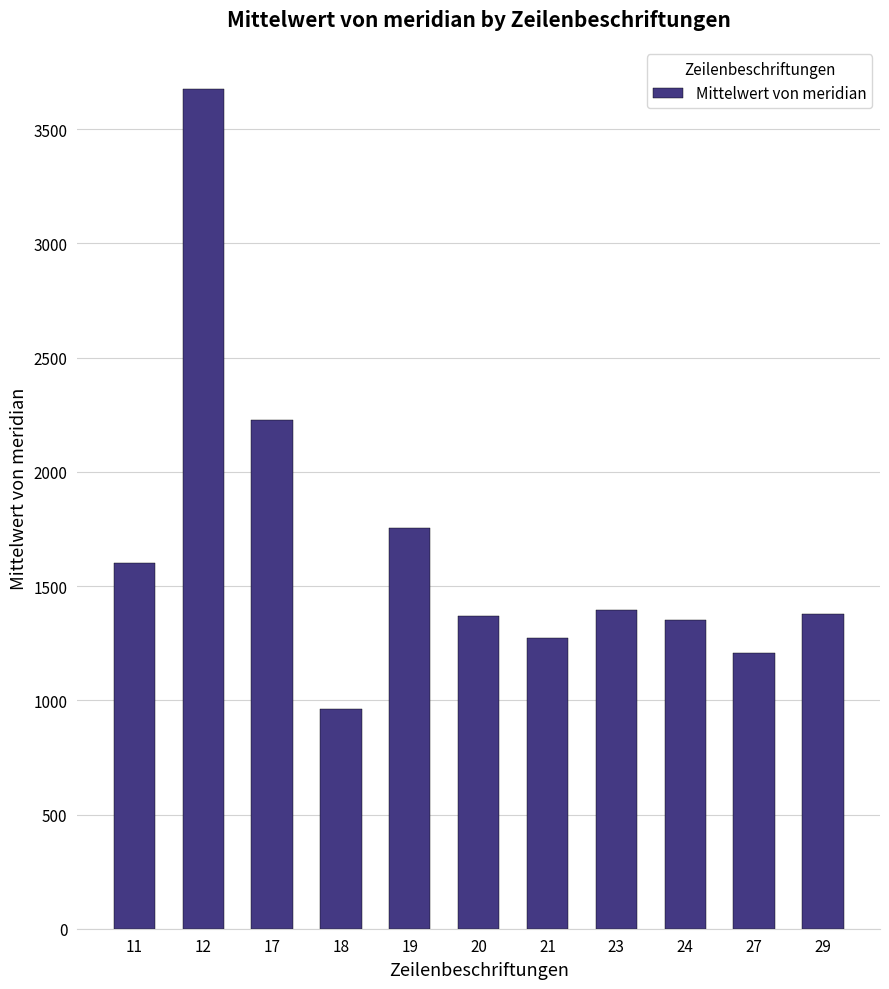

What is the value of the 10th bar from the left?

1206.0